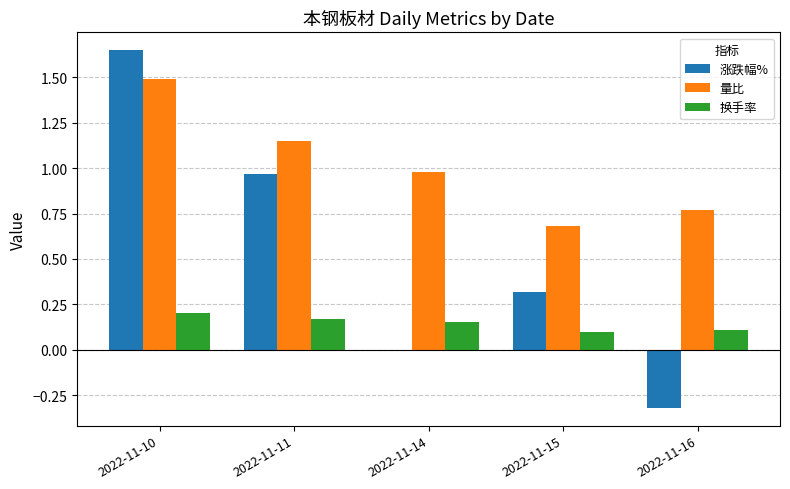

Count the number of data series in this chart.

3